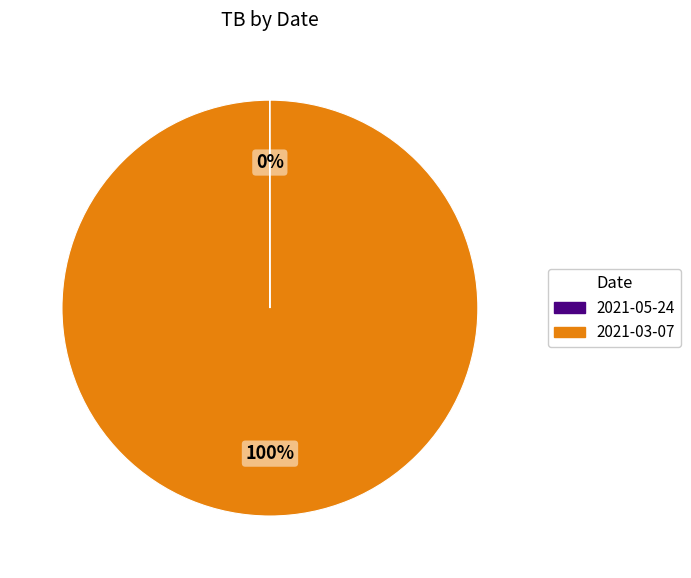

True or false: 2021-03-07 accounts for 100% of the total.

True